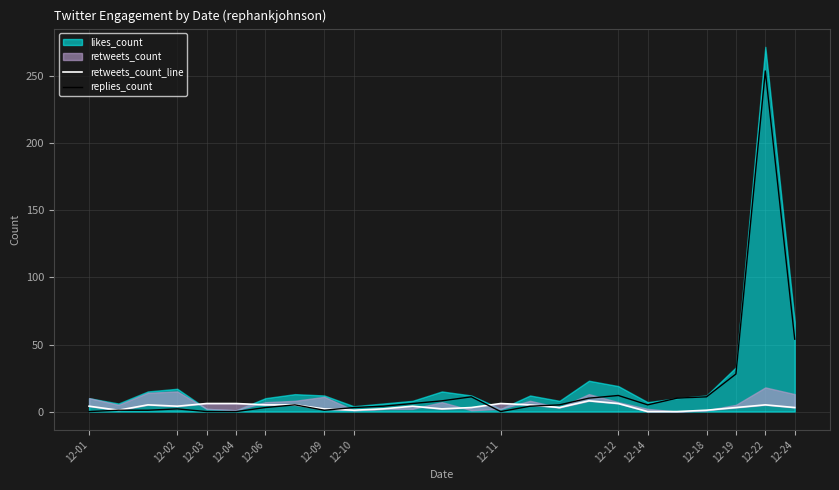

What is the value of the replies_count point at the 23rd from the left?

28